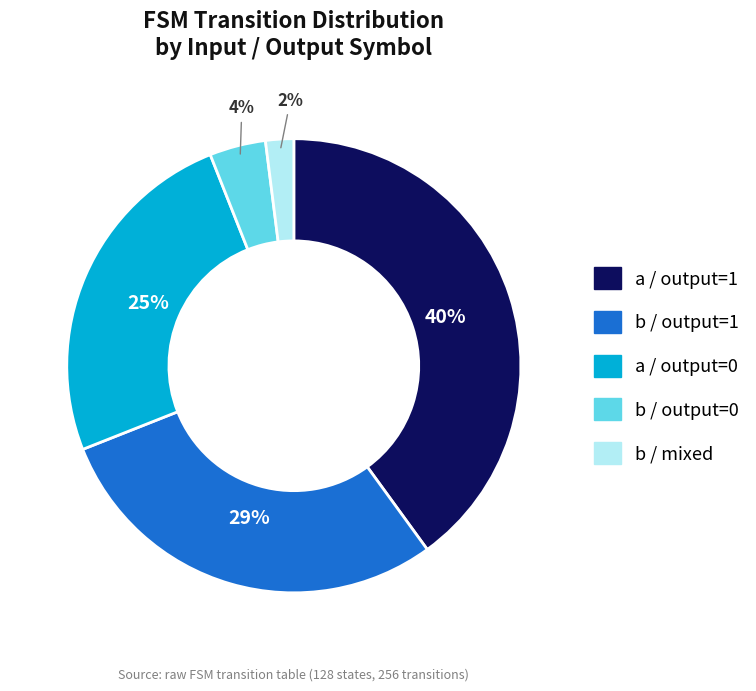

To the nearest percent, what is the difference between the largest and smallest slice percentages?

38%